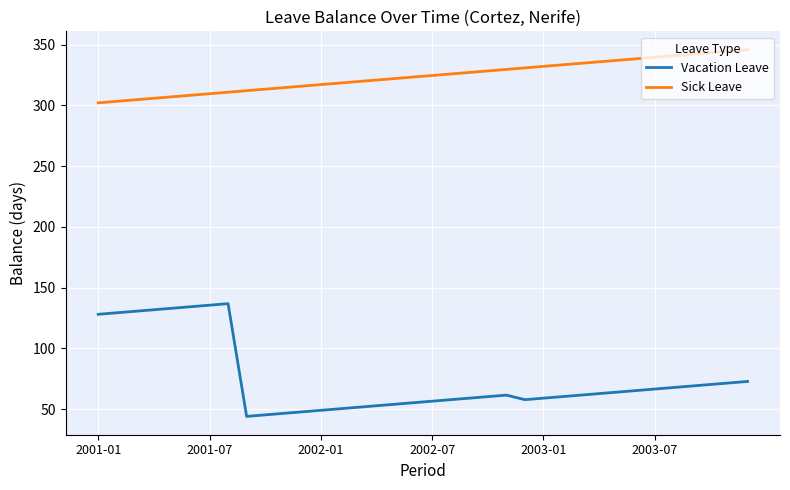

Which series has the widest spread of values?

Vacation Leave